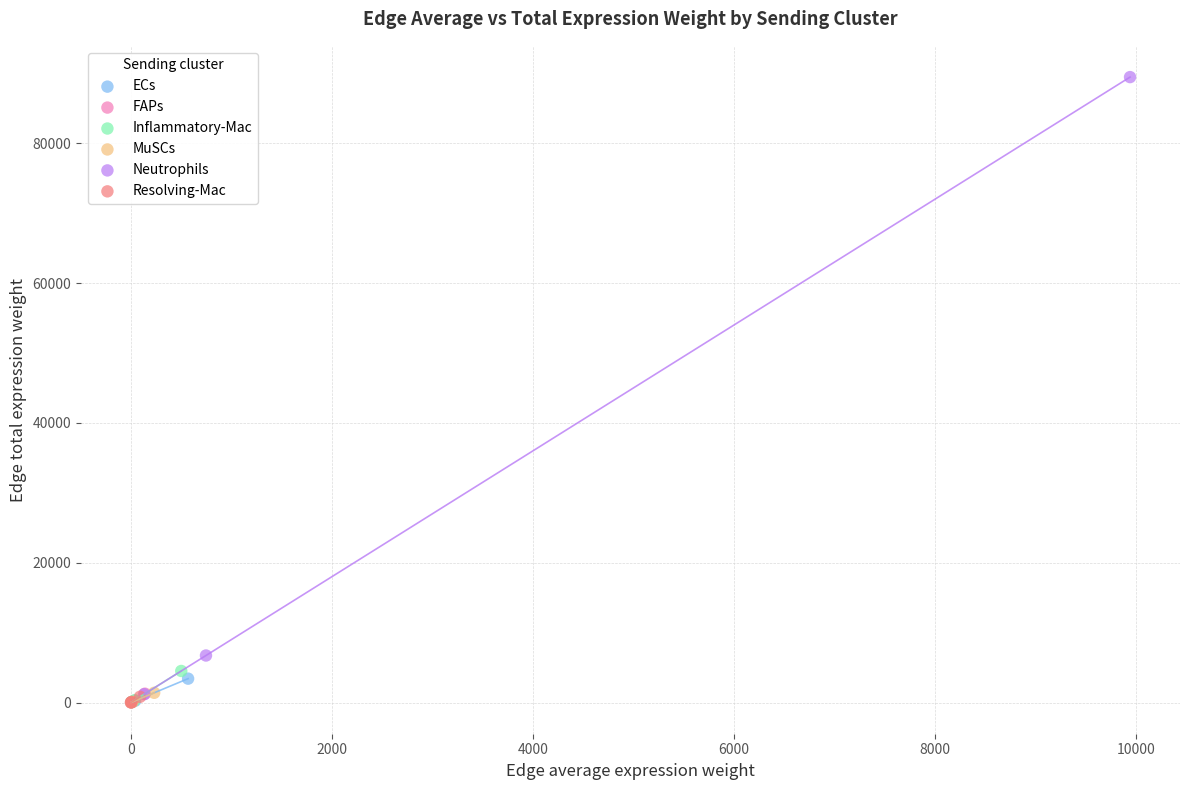

Which series has the widest spread of Y values?

Neutrophils